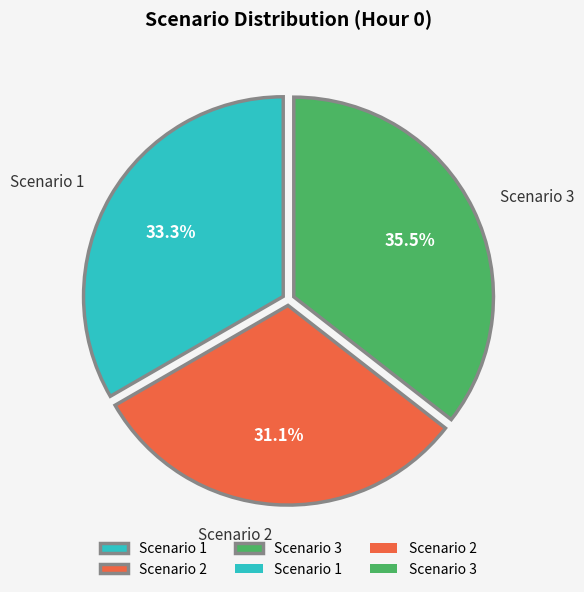

Which category has the biggest portion of the pie?

Scenario 3